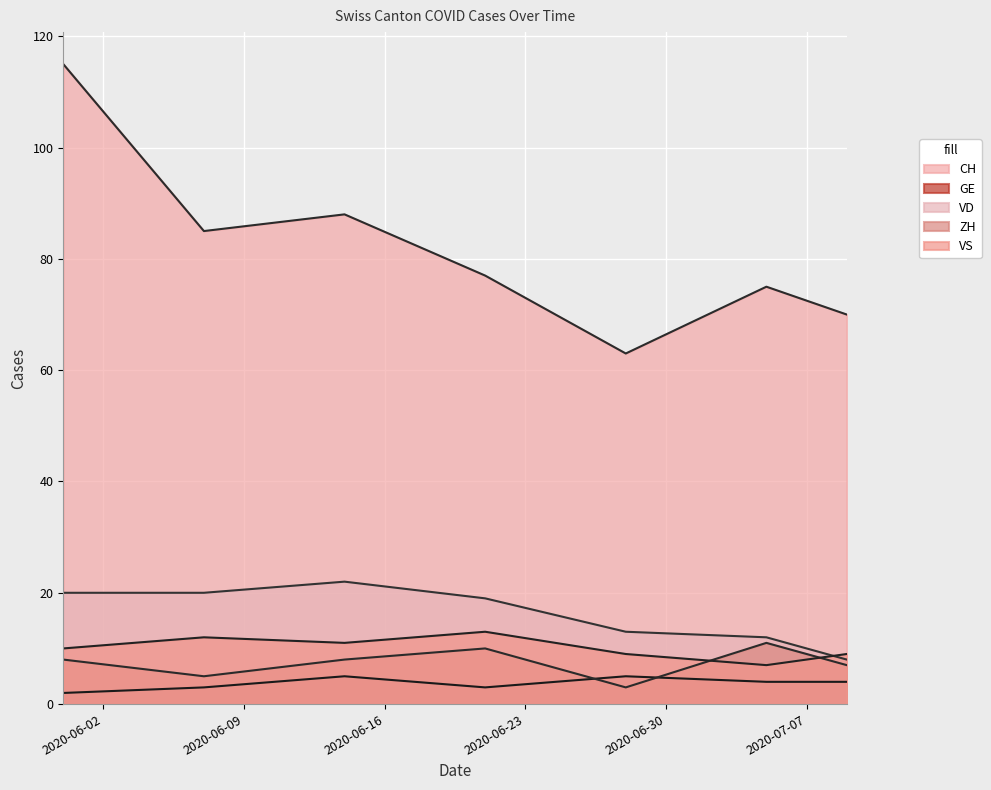

What are all the series names shown in the legend?

CH, GE, VD, ZH, VS